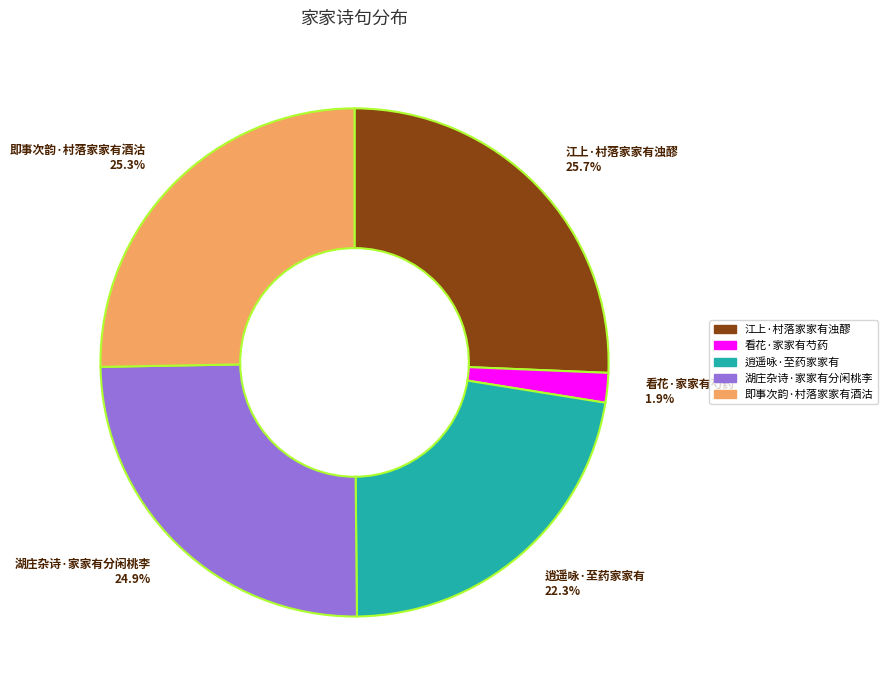

What is the ratio of the value at 即事次韵·村落家家有酒沽 to the value at 逍遥咏·至药家家有?

1.1